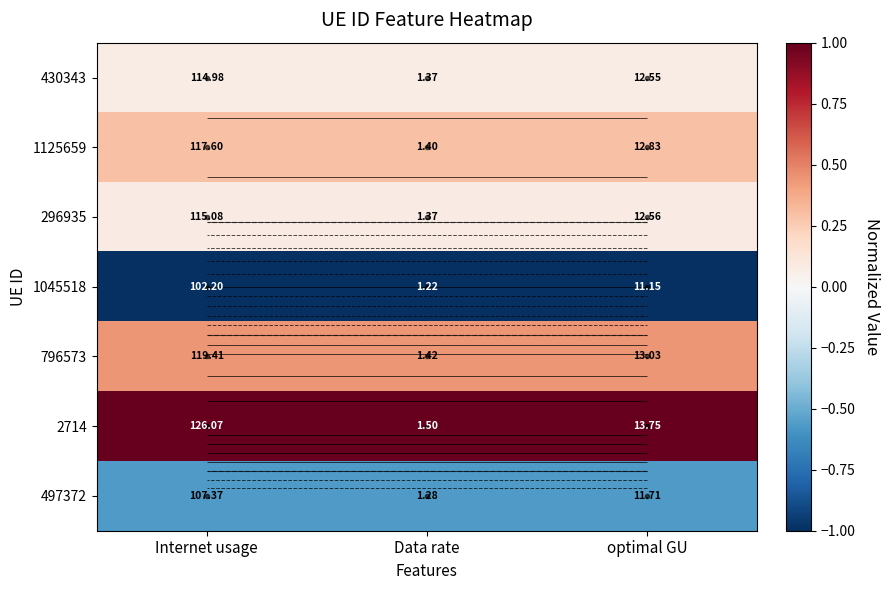

Is the value of 2714 at Data rate greater than the value of 1125659 at Internet usage?

Yes